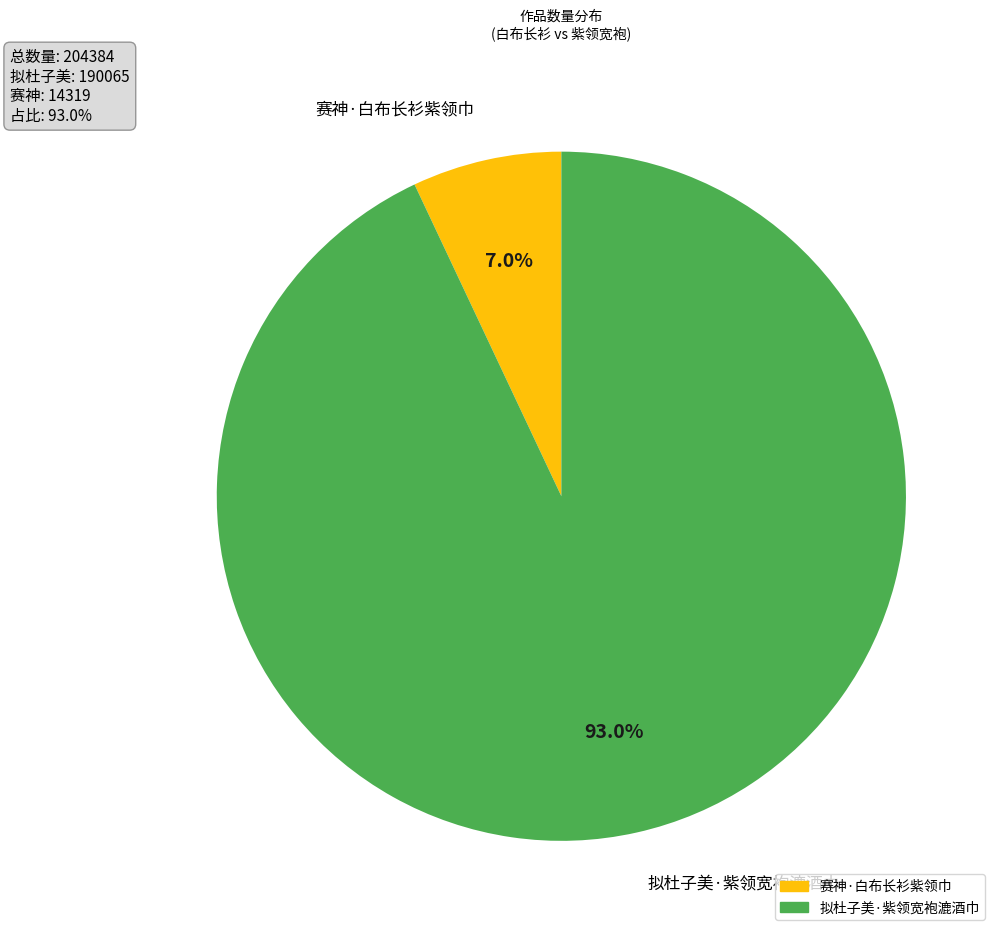

What is the total percentage of 赛神·白布长衫紫领巾 and 拟杜子美·紫领宽袍漉酒巾?

100.0%